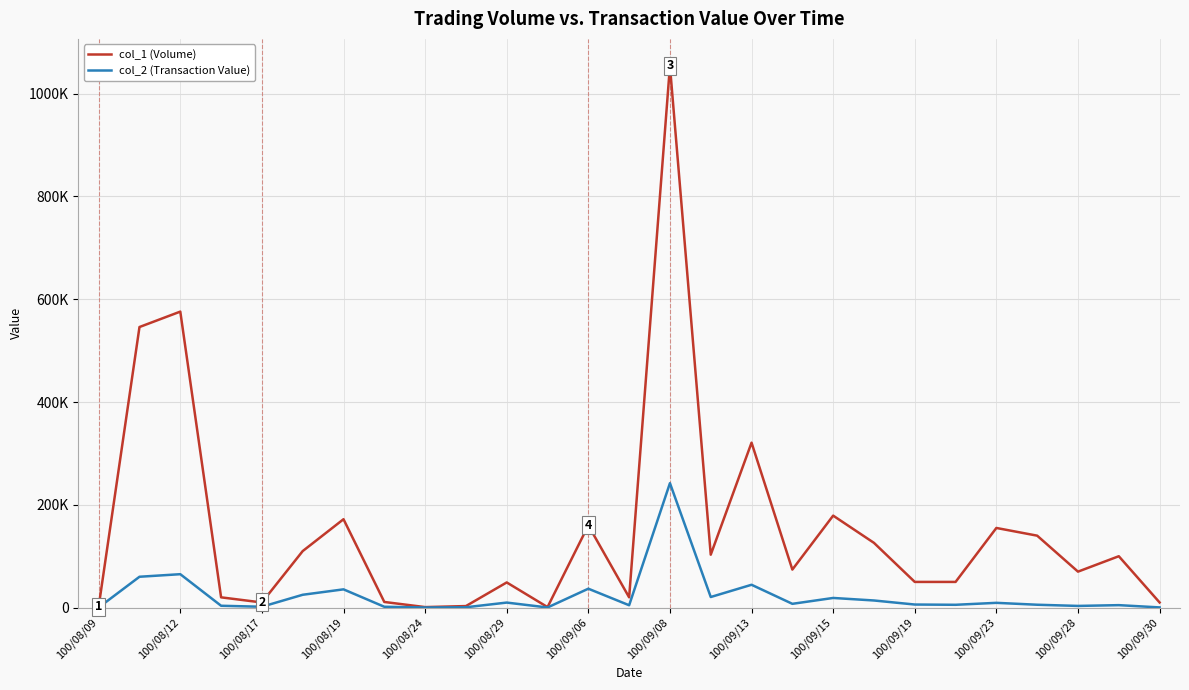

Does the chart have visible grid lines?

Yes